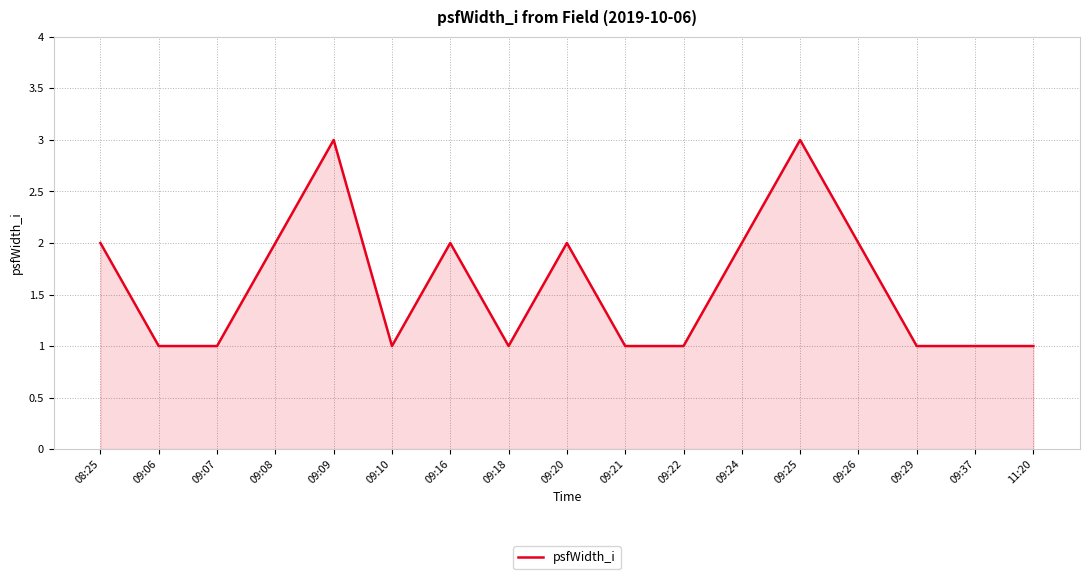

What position from the left is 09:09?

5